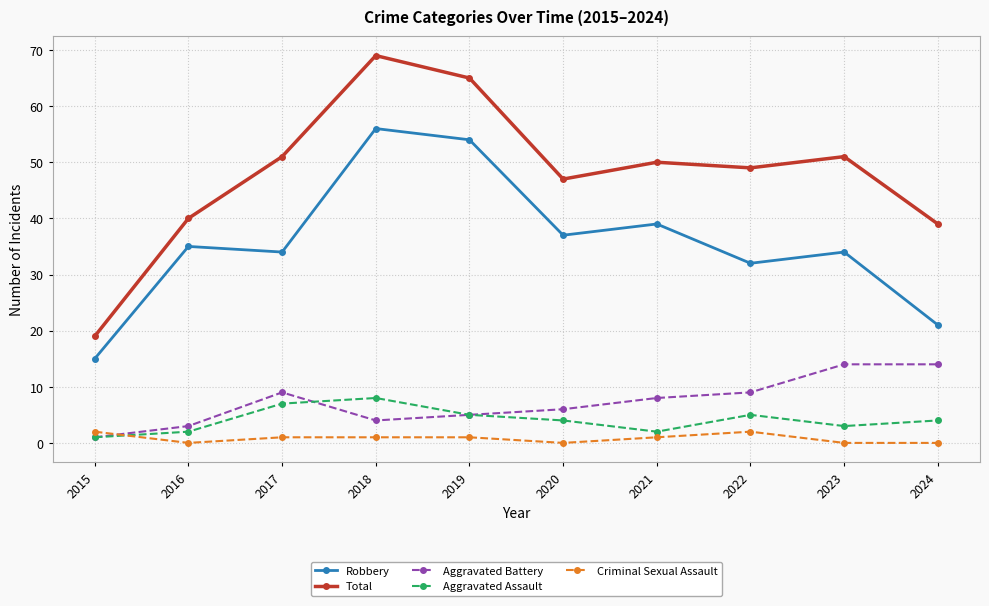

What is the sum of the Total values at 2021 and 2023?

101